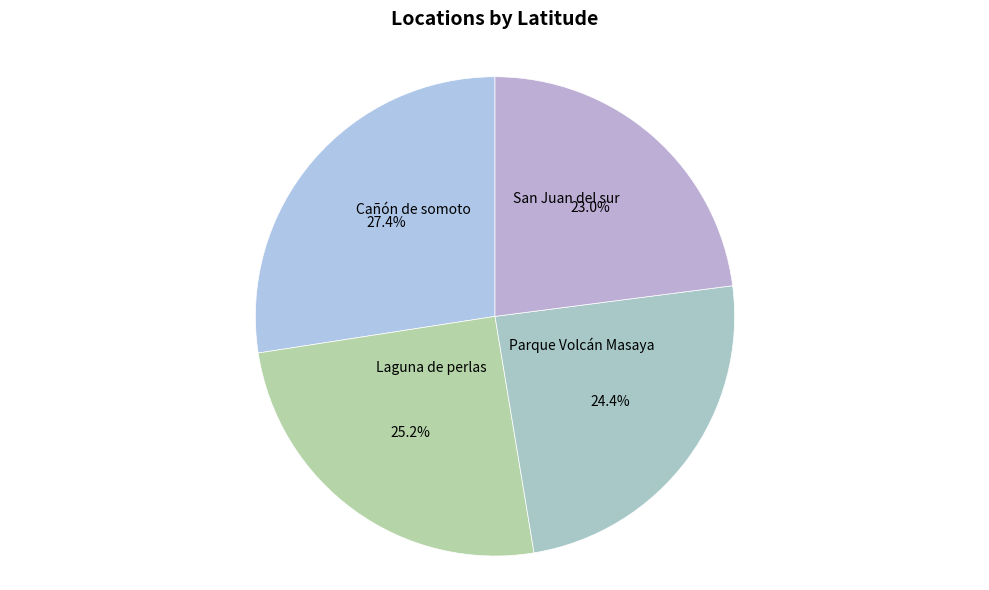

What is the ratio of the value at Laguna de perlas to the value at Cañón de somoto?

0.9